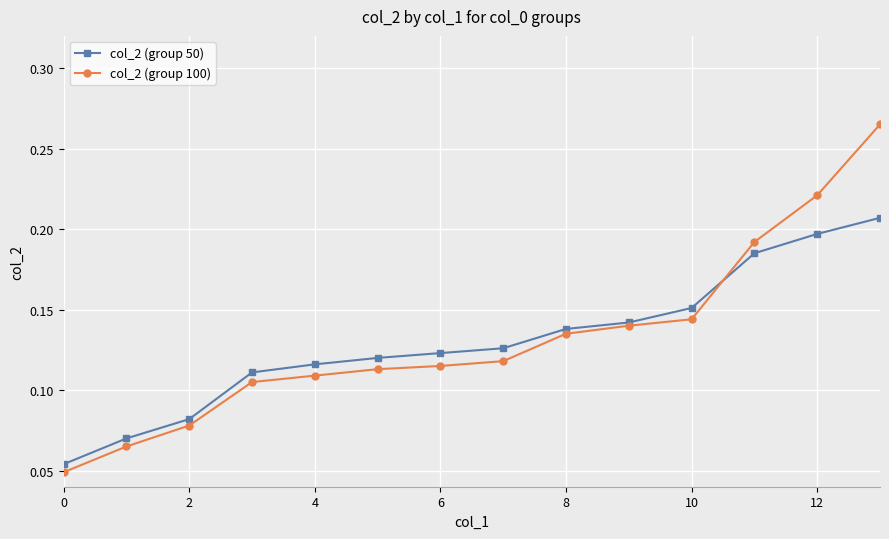

Count the col_2 (group 100) values in the range 0 to 1.

14